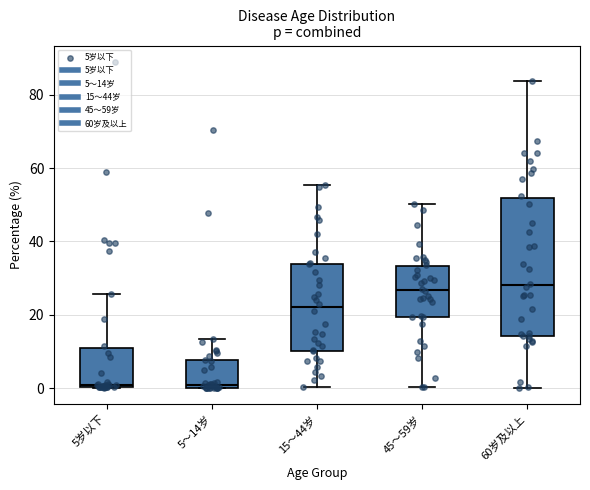

Reading left to right, read every box against the y-axis: the position of its median line, the range the box covers, and the ends of its whiskers. The values are not printed on the chart, so give them approximately, as read against the axis.

5岁以下: median 0, box 0 to 12, whiskers 0 to 26
5〜14岁: median 0 (just above the box's lower edge), box 0 to 8, whiskers 0 to 14
15〜44岁: median 22, box 10 to 34, whiskers 0 to 56
45〜59岁: median 26, box 20 to 34, whiskers 0 to 50
60岁及以上: median 28, box 14 to 52, whiskers 0 to 84